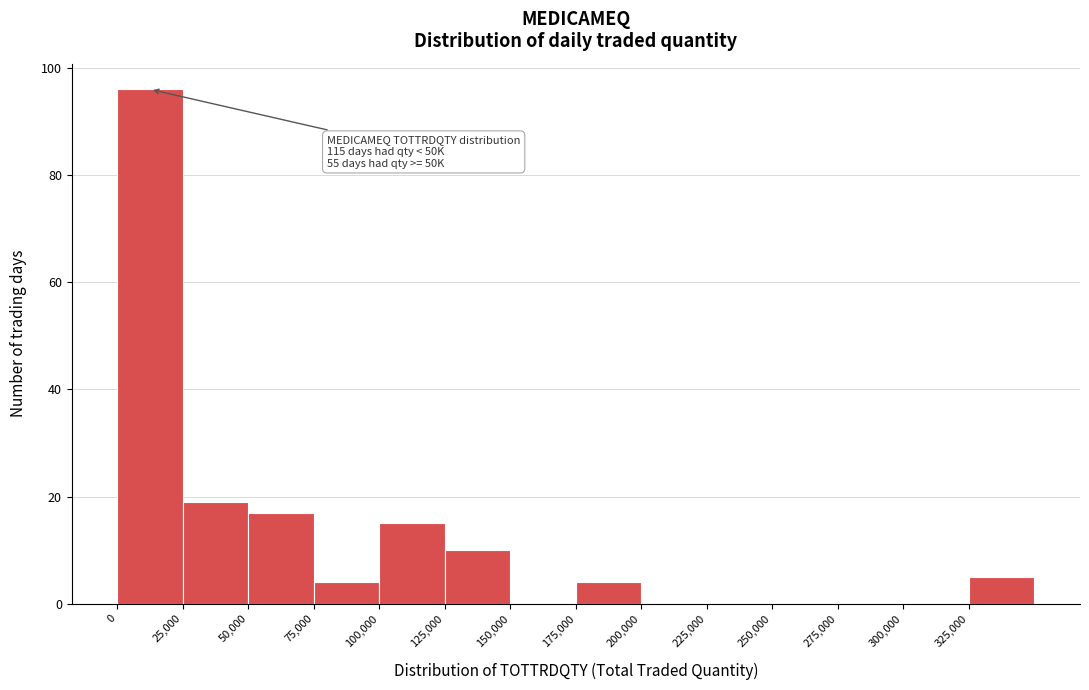

Which range on the x-axis has the tallest bar?

0 to 25000